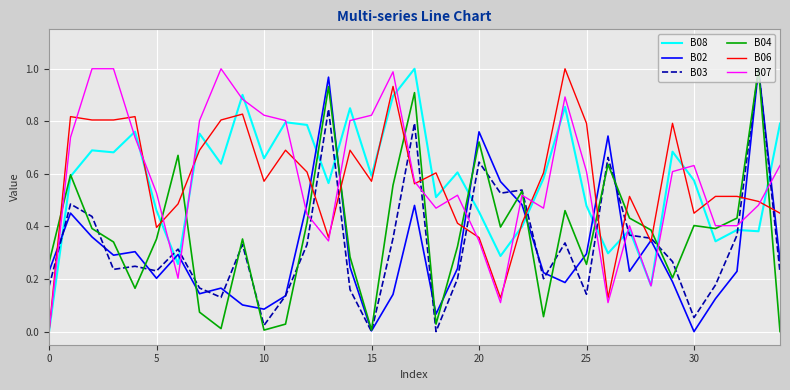

What are all the series names shown in the legend?

B08, B02, B03, B04, B06, B07